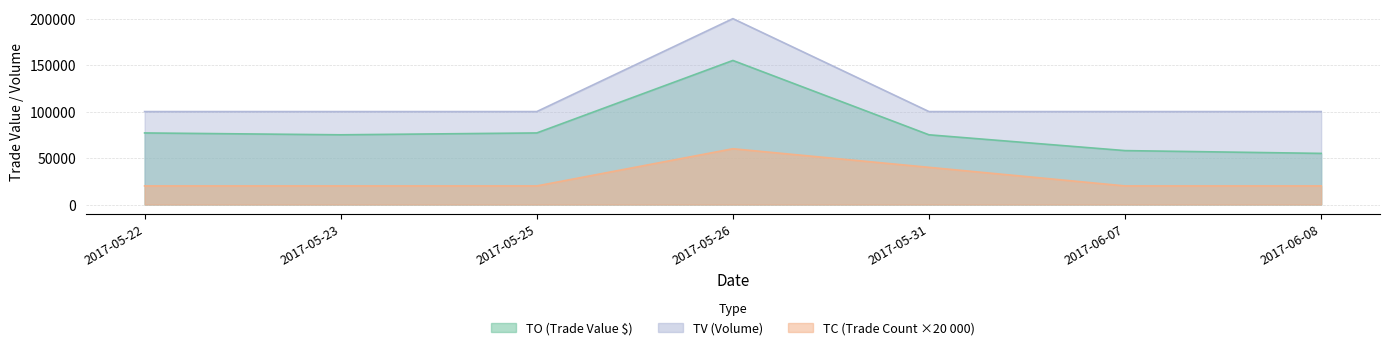

What is the sum of the TV values at 2017-06-07 and 2017-05-25?

200000